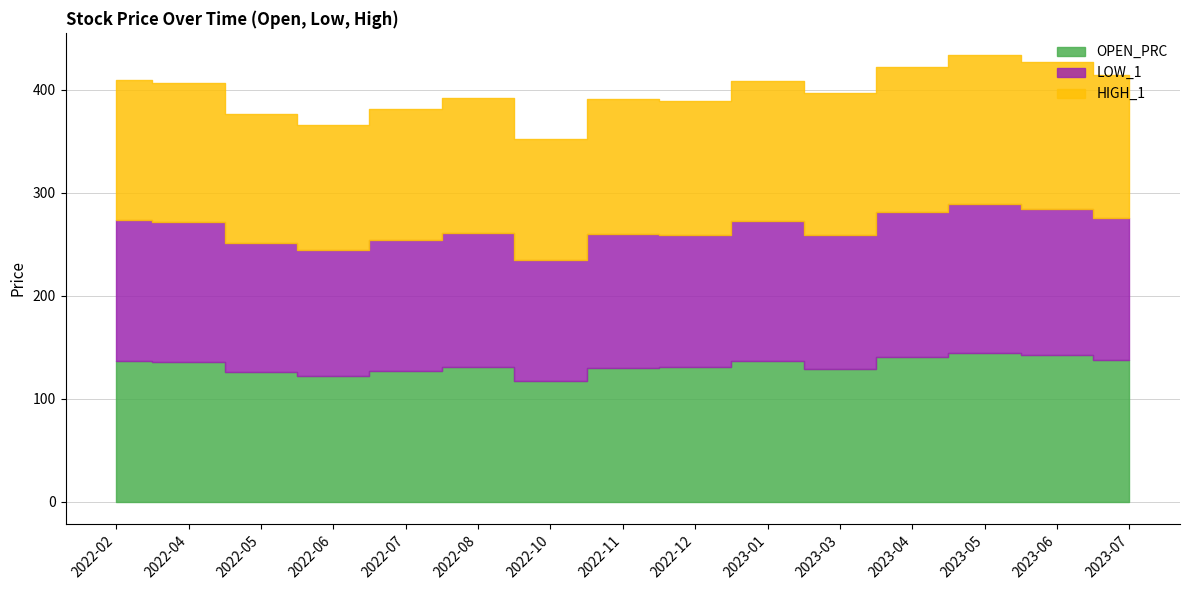

The value of HIGH_1 at 2023-07 is 45.3. True or false?

False